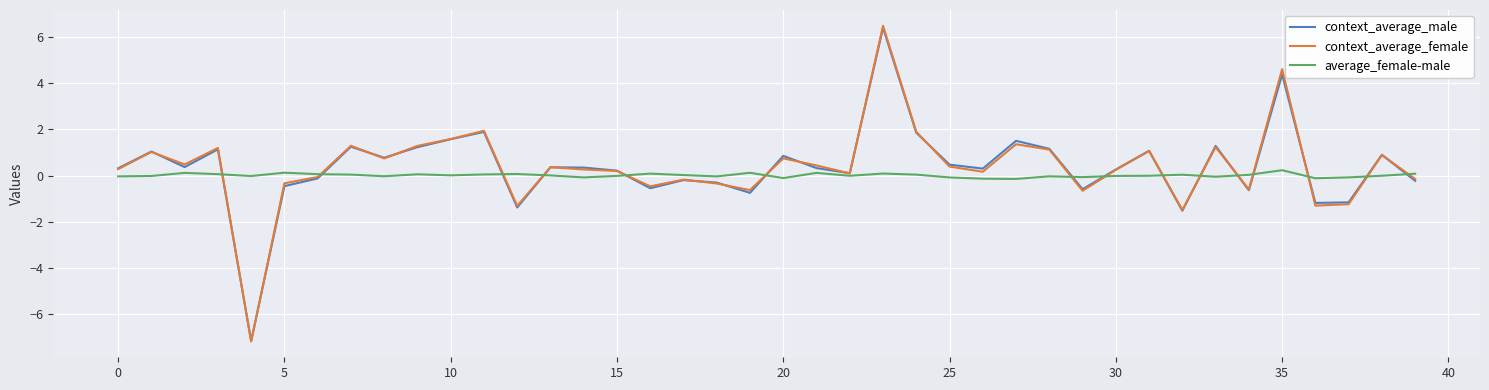

What is the smallest value displayed?

-7.2